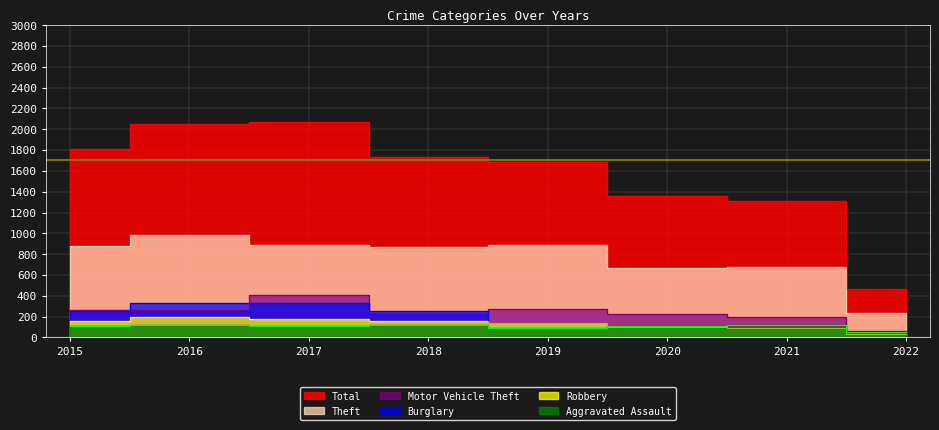

What is the value of the Theft point at the 5th from the left?

891